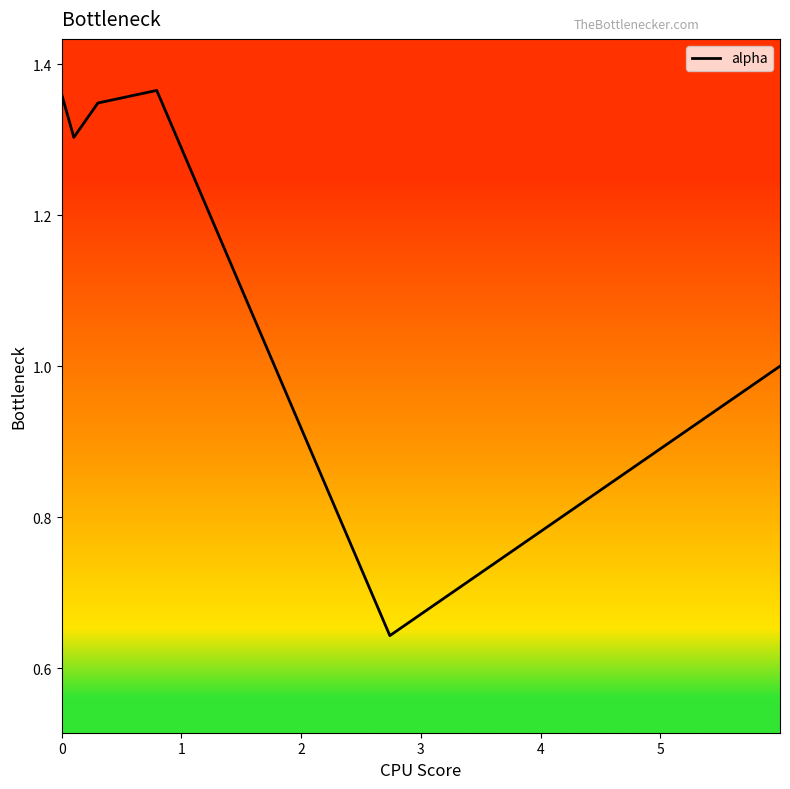

What is the sum of all values?

7.0